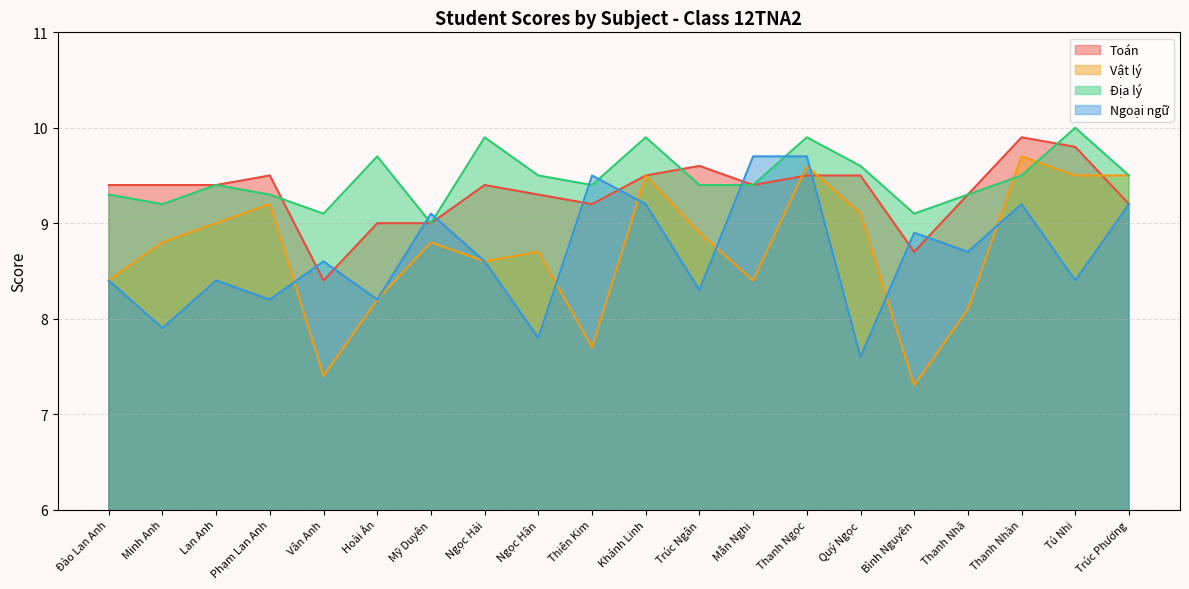

Where is the first local minimum for Địa lý?

Minh Anh